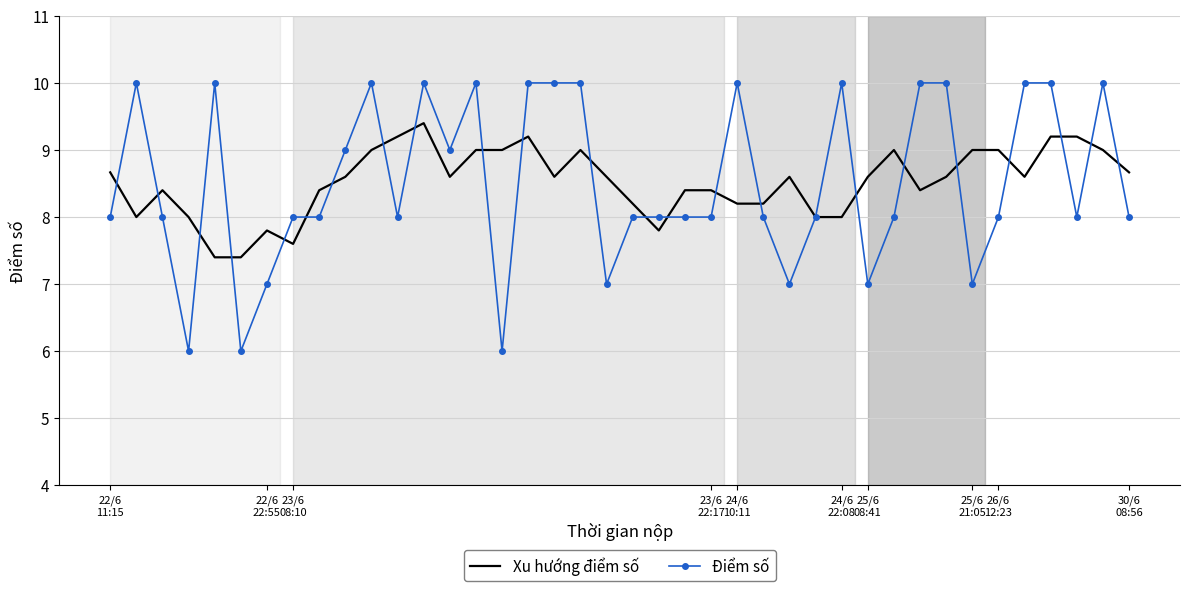

True or false: Xu hướng điểm số and Điểm số intersect in this chart.

True